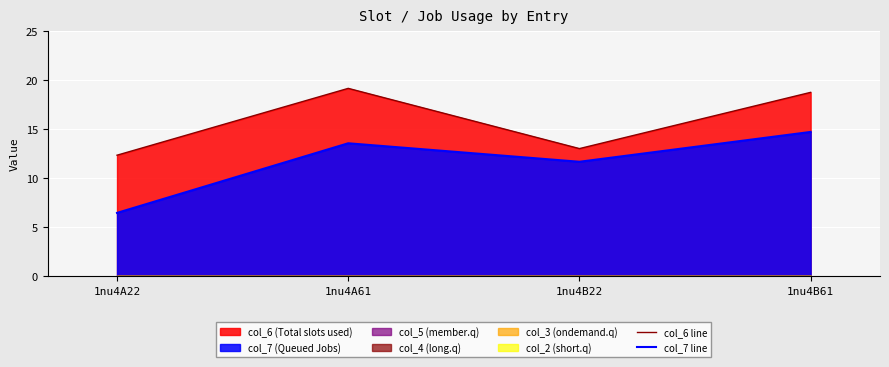

Is the value of col_7 line at 1nu4B22 greater than the value of col_6 line at 1nu4B22?

No